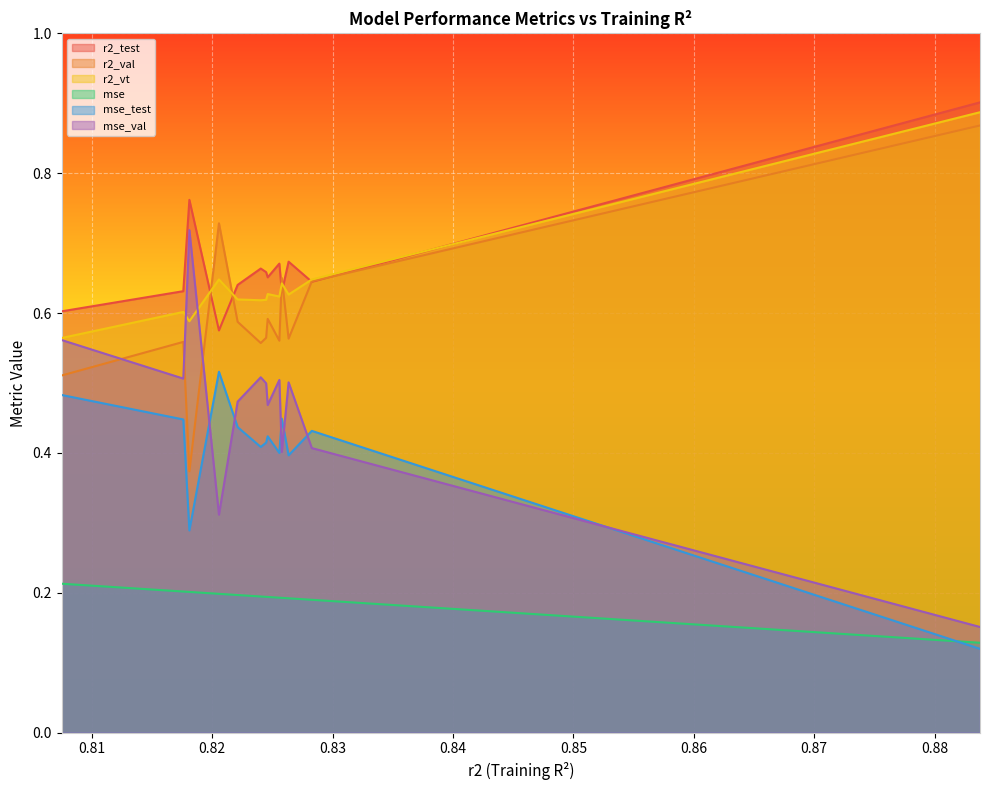

What is the approximate value of mse_test at 0.8246006168403057?

0.4